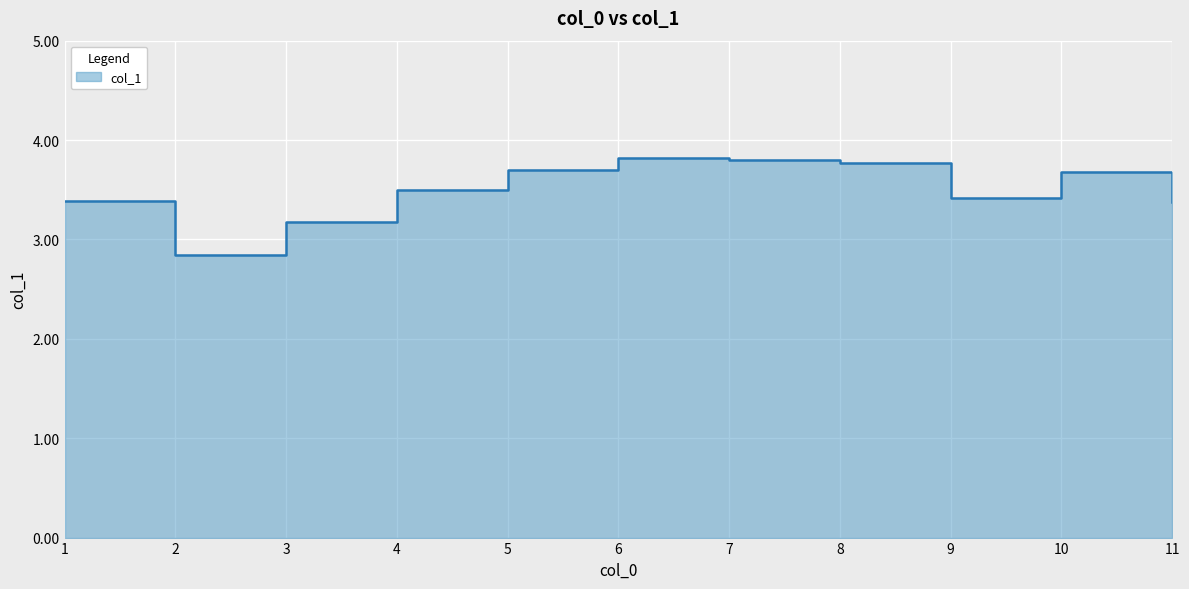

Which category has the highest value across all series?

6